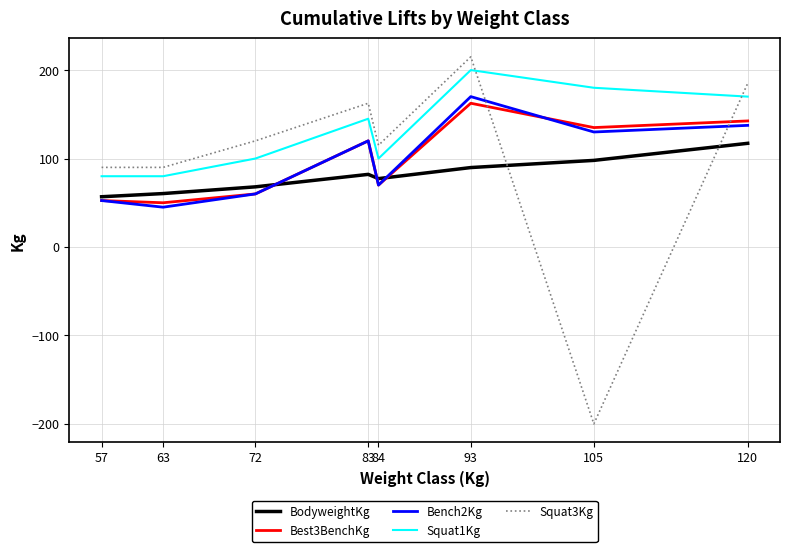

True or false: Bench2Kg has a value of 70.0 at 84.

True